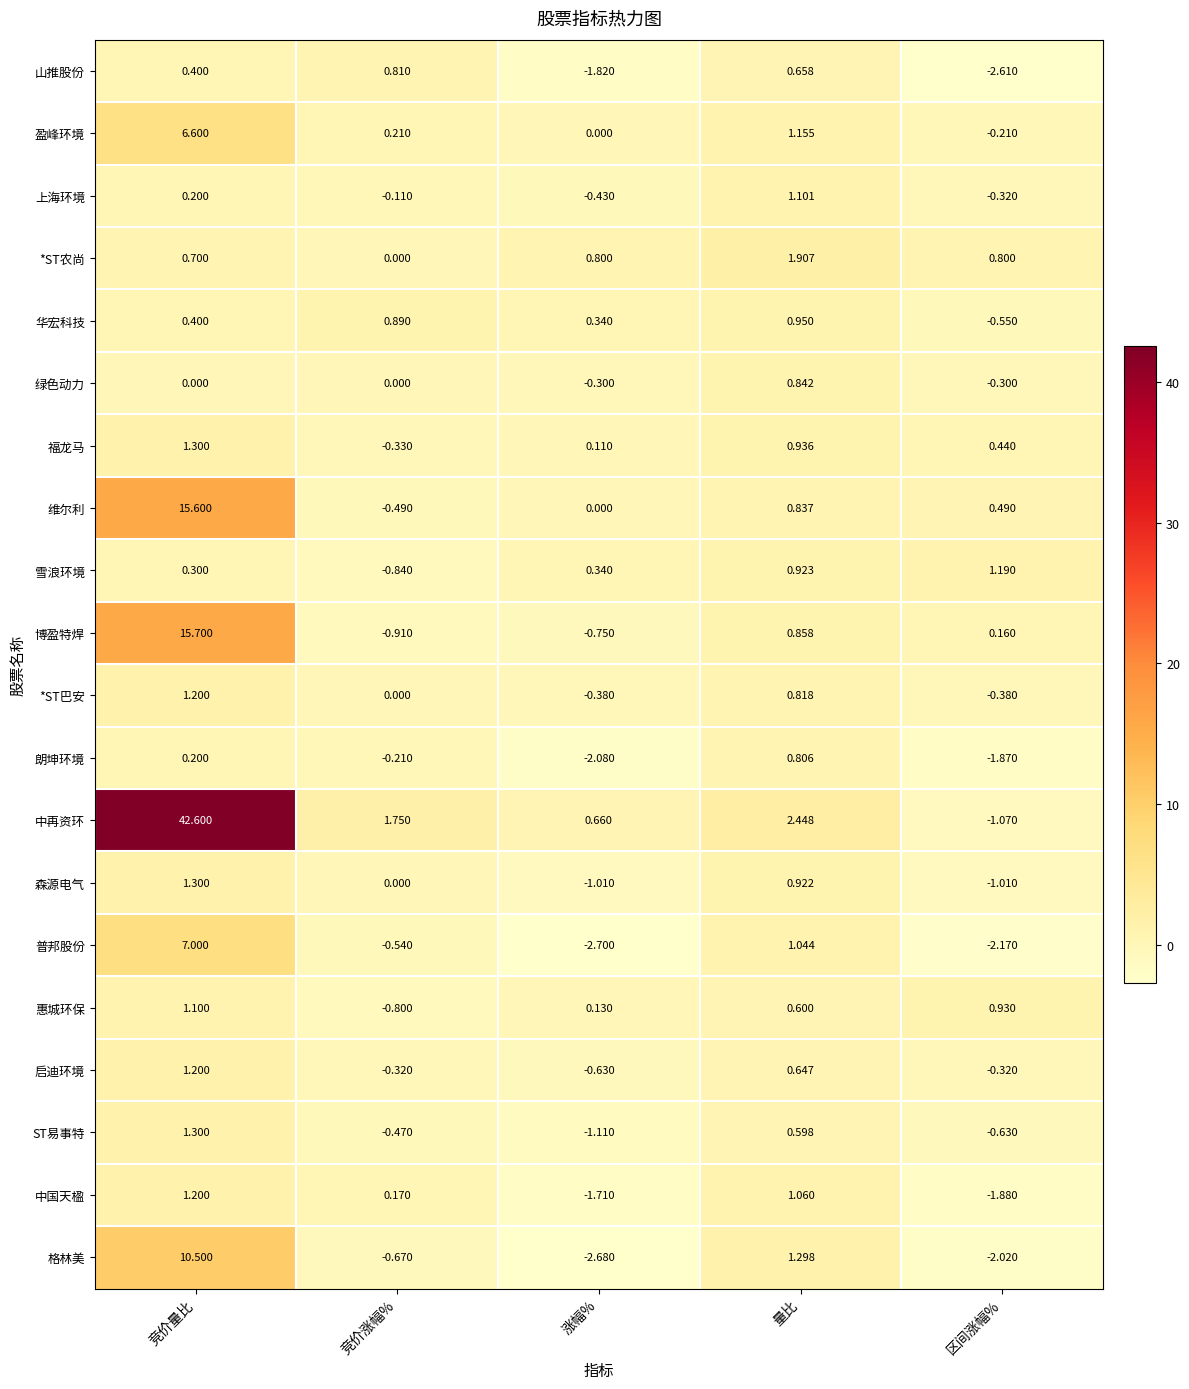

At how many categories does at least one series exceed 18?

1